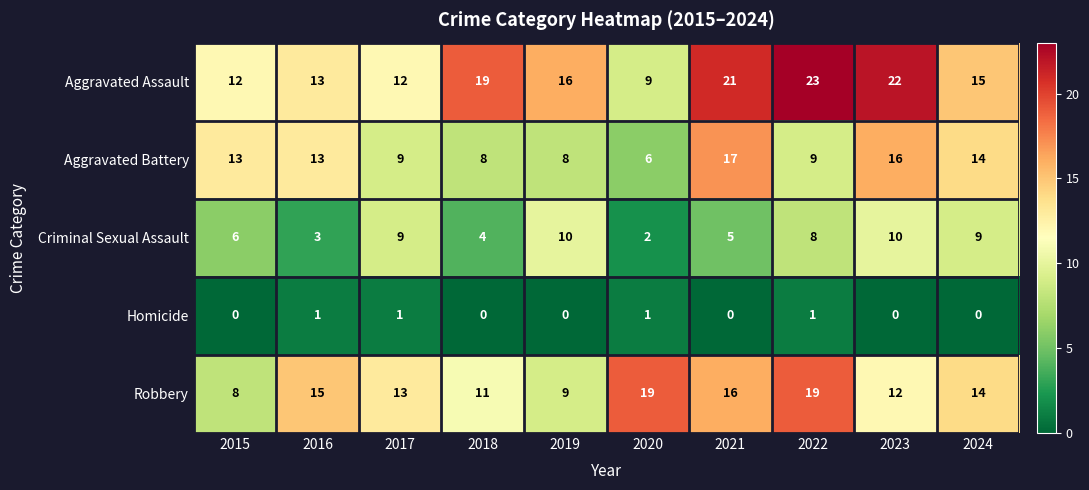

What is the highest value of the Robbery series?

19